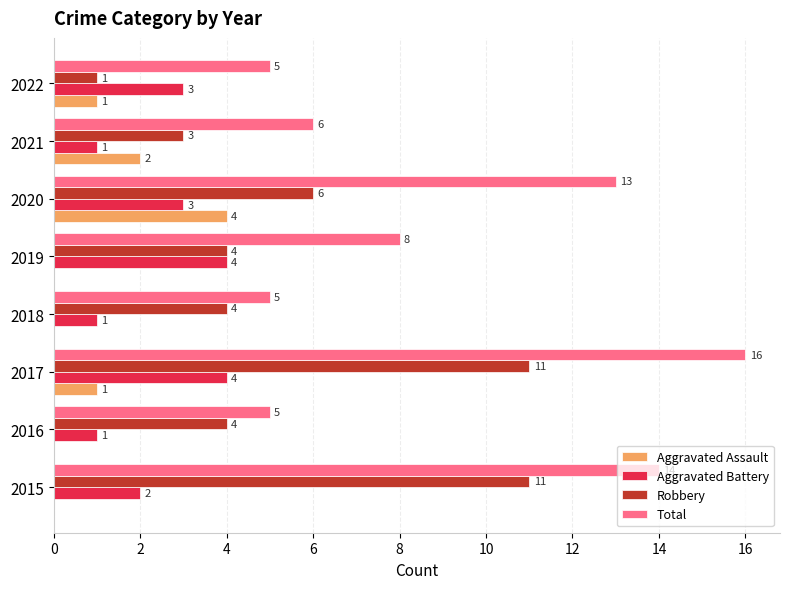

How many distinct data groups are displayed?

4